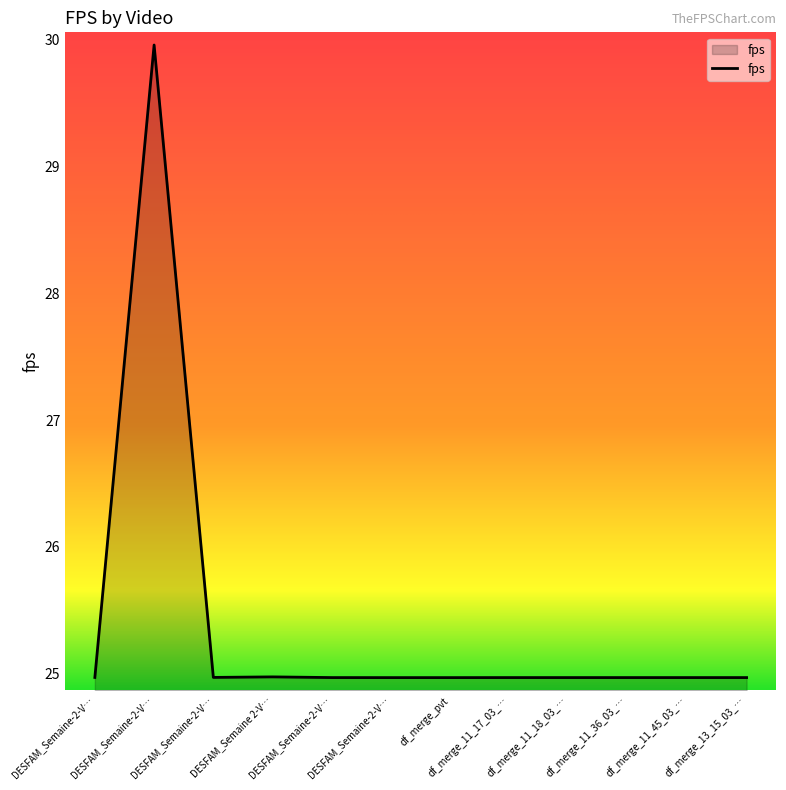

How many points are lower than both their immediate neighbors (excluding endpoints)?

1